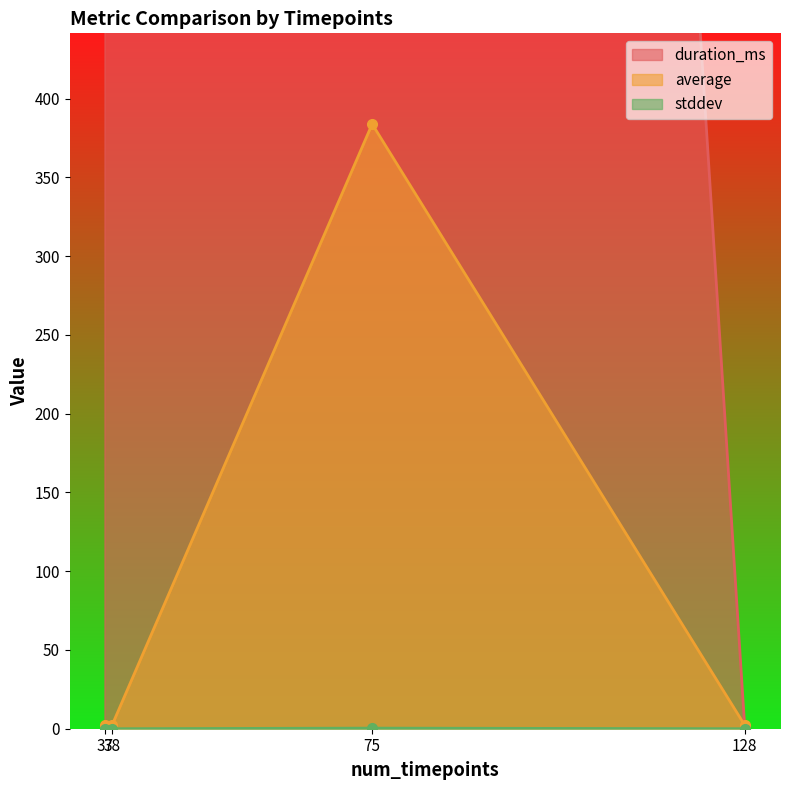

At which category does stddev reach its first local peak?

75